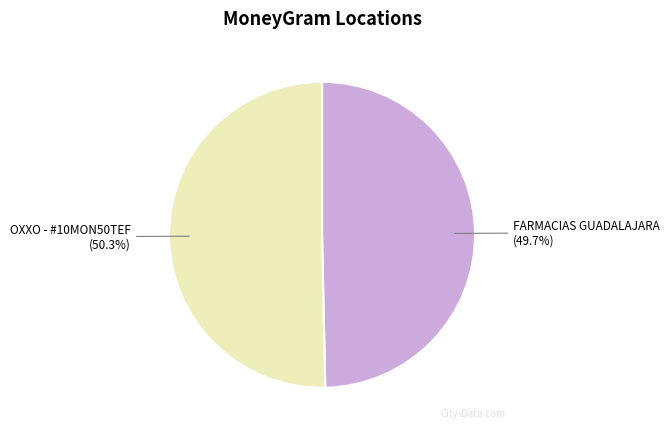

Rank the categories by value from lowest to highest.

FARMACIAS GUADALAJARA, OXXO - #10MON50TEF